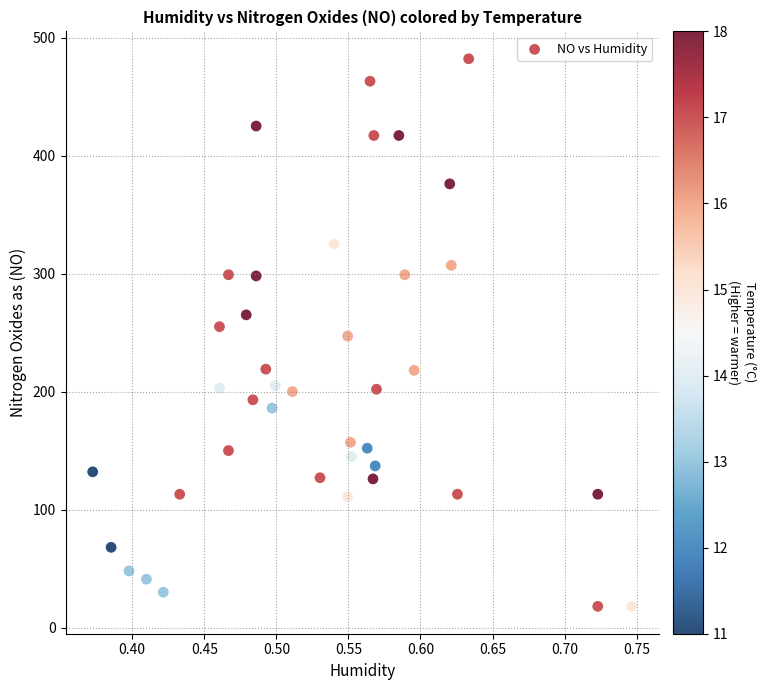

What is the range of Y values (max minus min)?

464